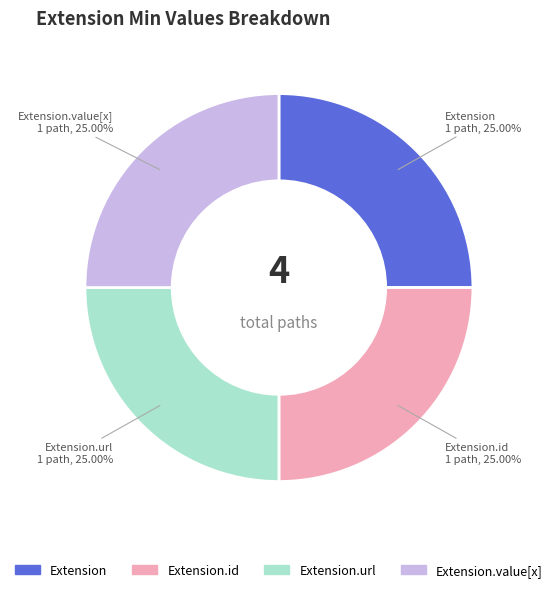

How many slices are in this pie chart?

4